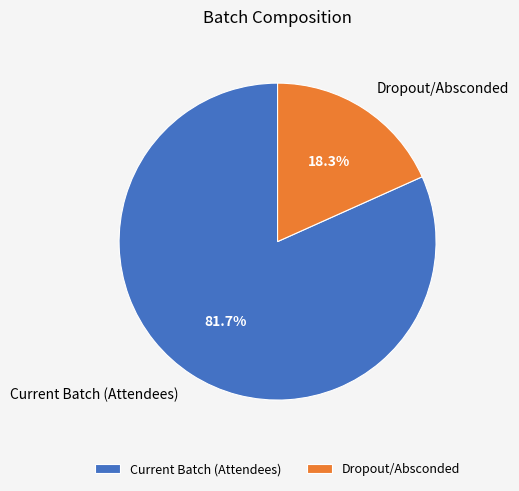

The Current Batch (Attendees) slice represents 82% of the pie. True or false?

True